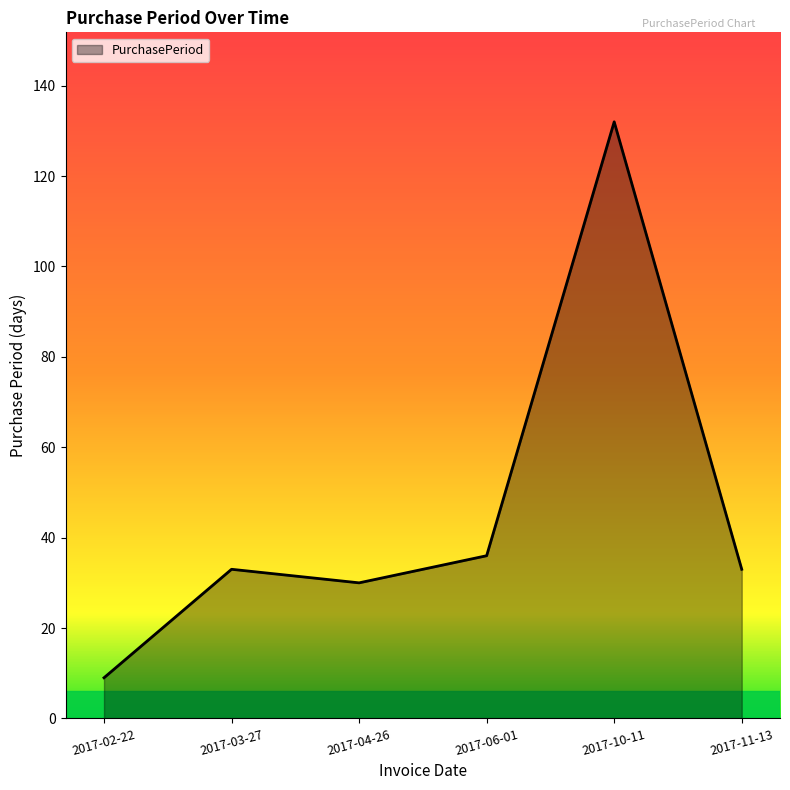

What value does the data have at 2017-03-27, to the nearest 5?

35